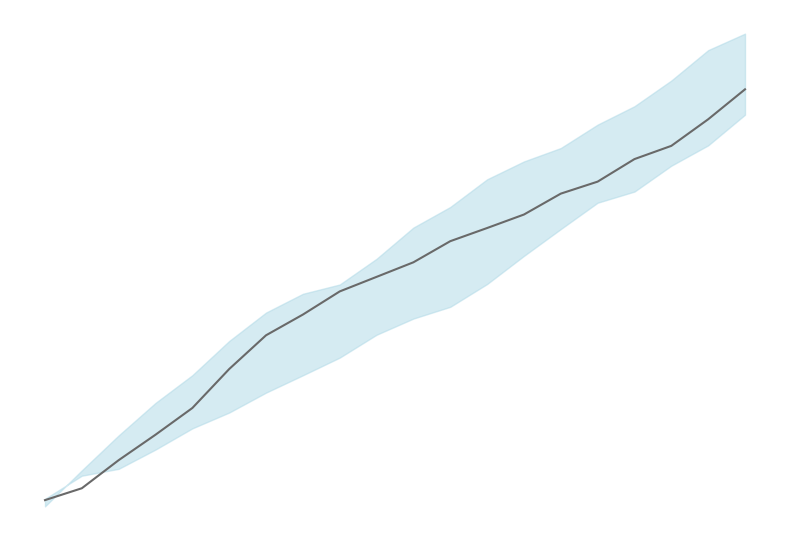

Is it true that the value at 15 is 3928.3?

True